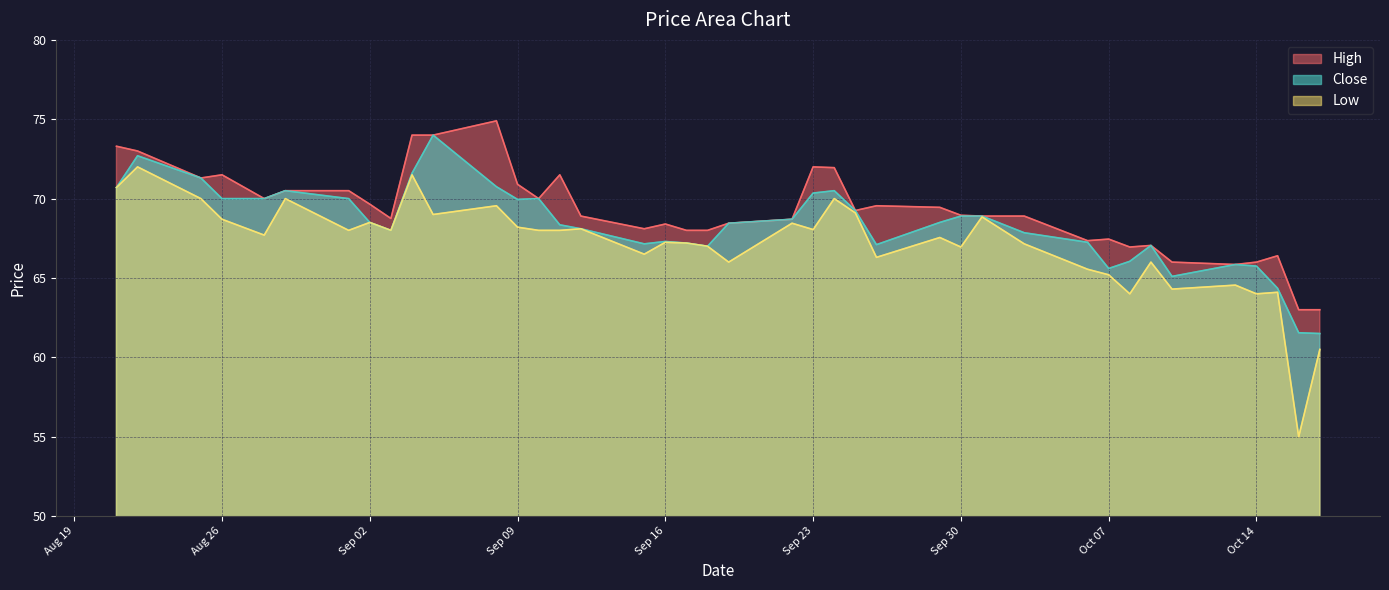

True or false: High and Low cross at least once.

False